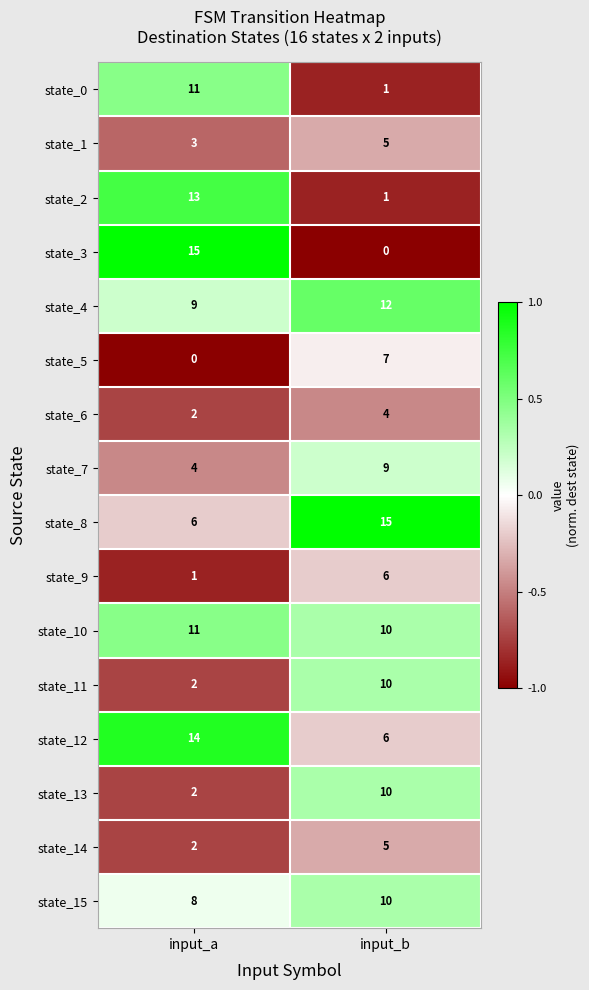

What is the approximate value of state_14 at input_b?

5